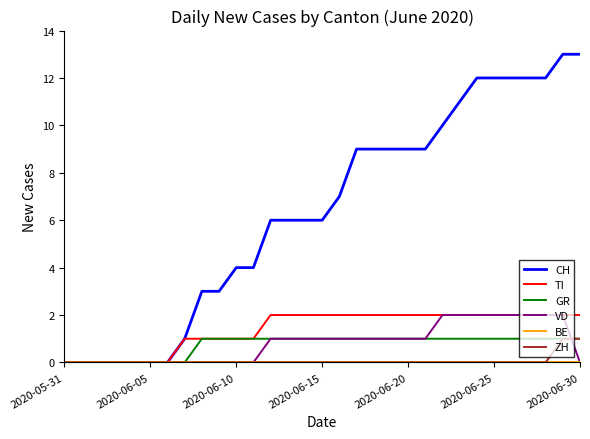

What is the greatest value displayed?

13